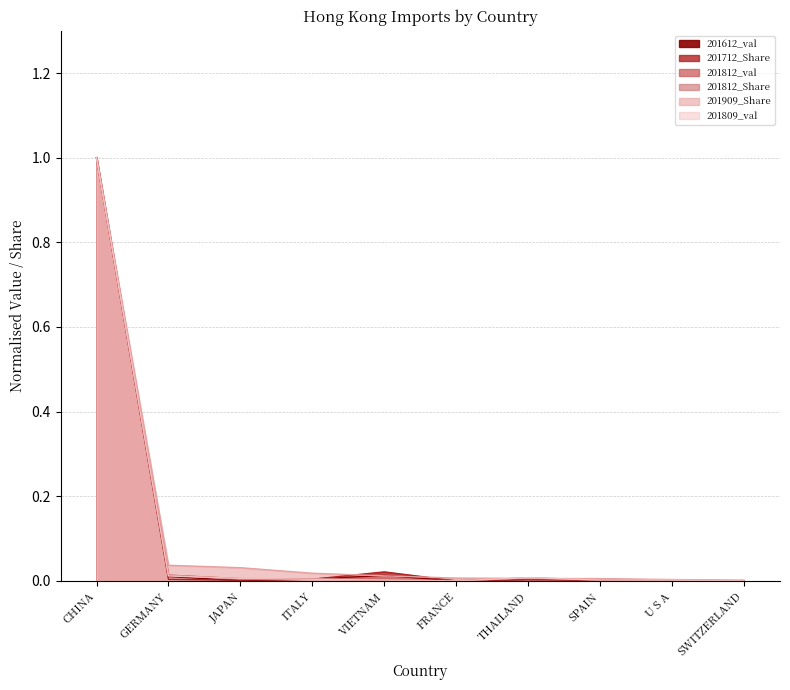

True or false: 201809_val has more than 2 points higher than both neighbors.

False